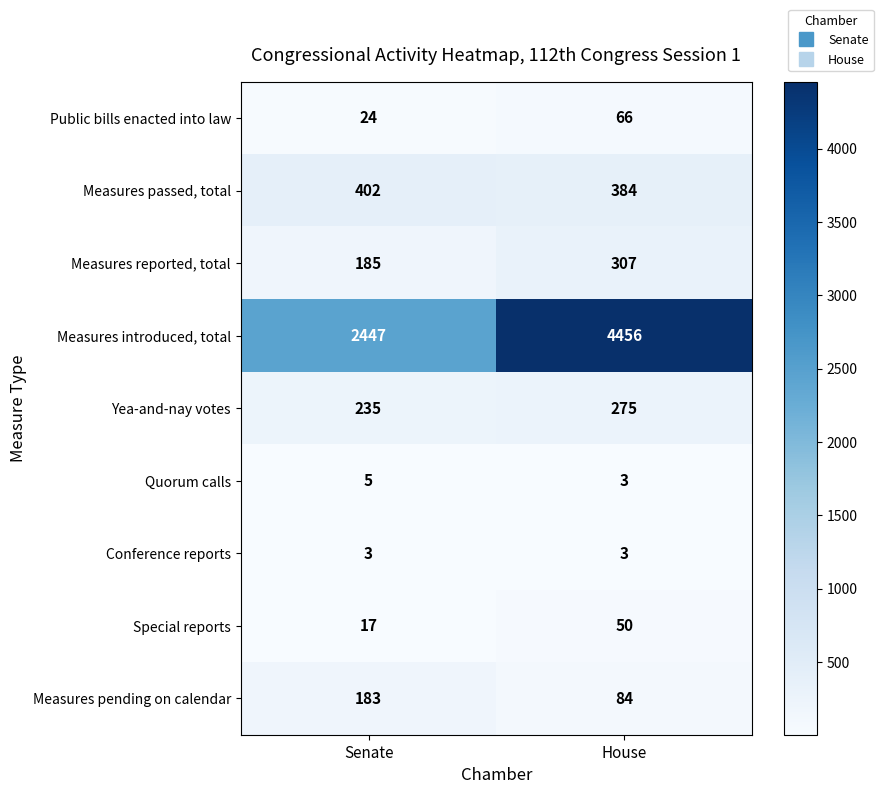

What is the total value across all series at Senate?

3501